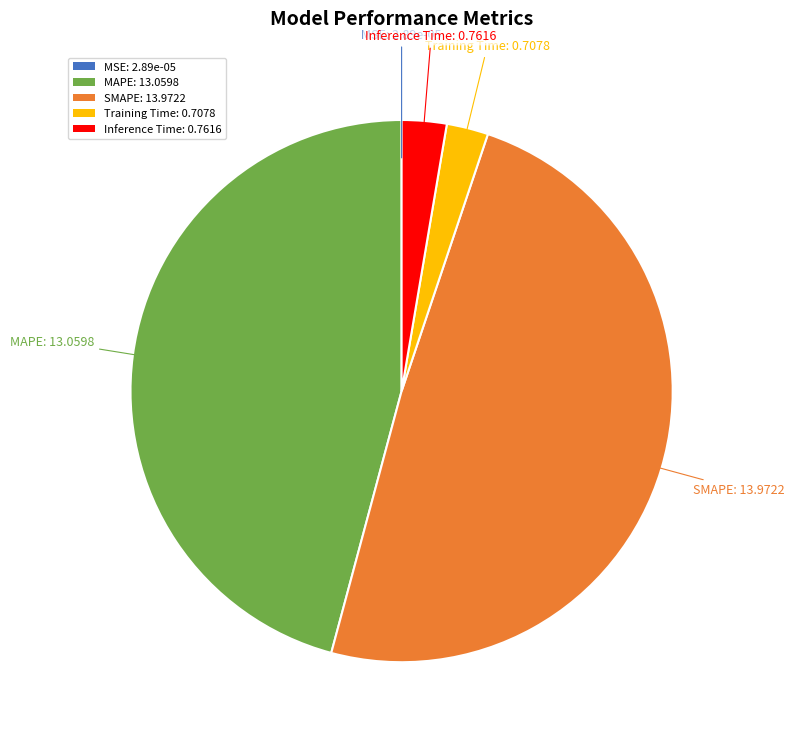

Between Inference Time: 0.7616 and SMAPE: 13.9722, which is larger?

SMAPE: 13.9722